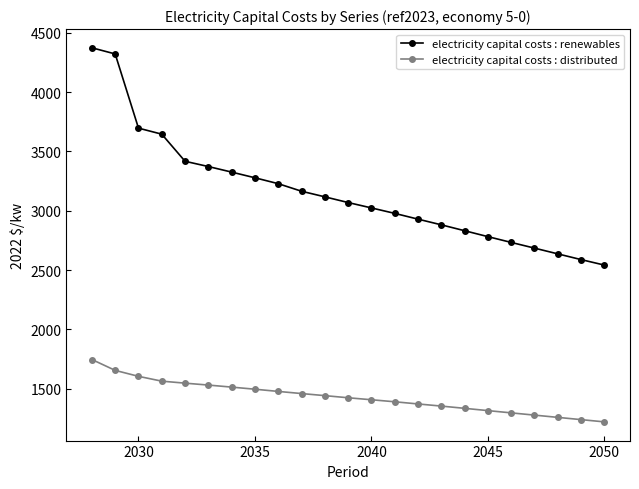

At how many categories does at least one series exceed 2139?

23